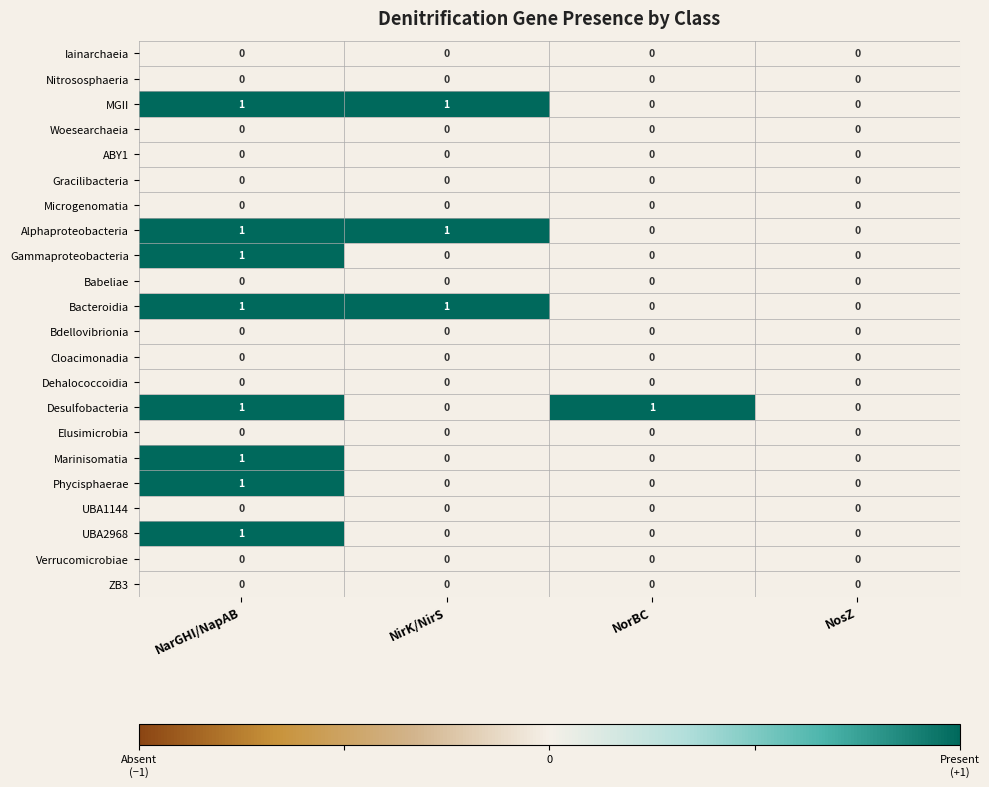

Is it true that ABY1 equals 0 at NorBC?

True